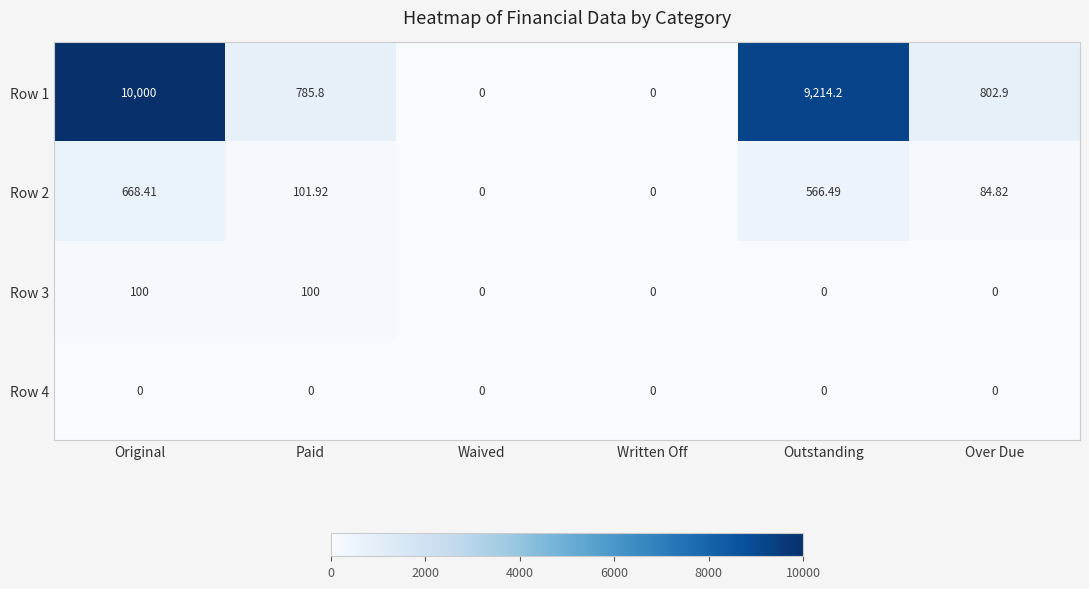

What is the maximum value shown in the chart?

10000.0